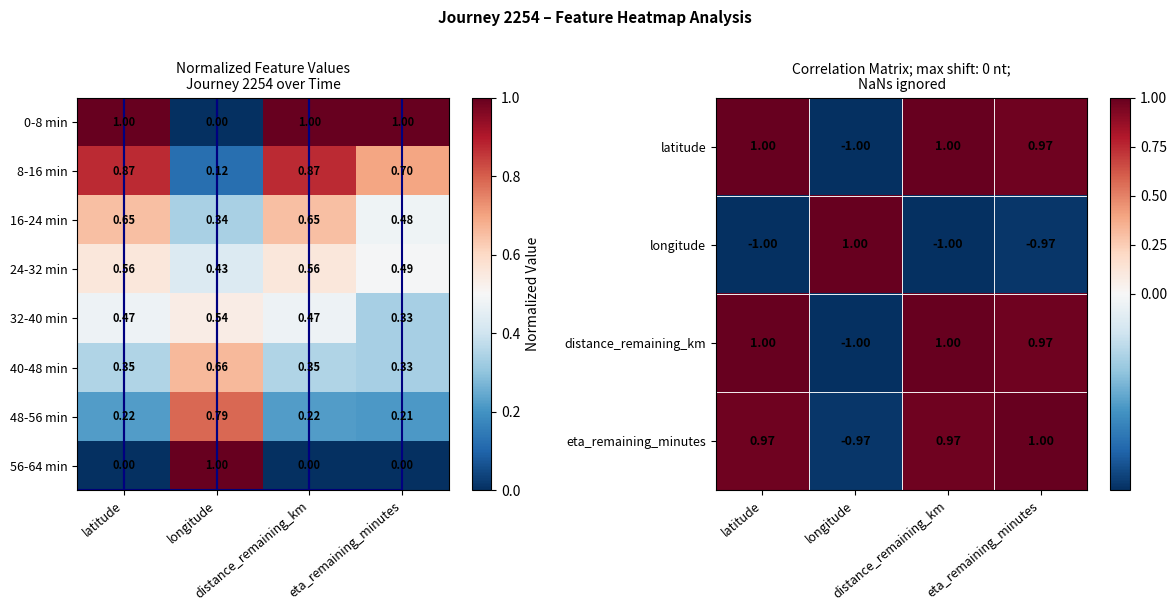

How many negative values does the longitude series have?

3